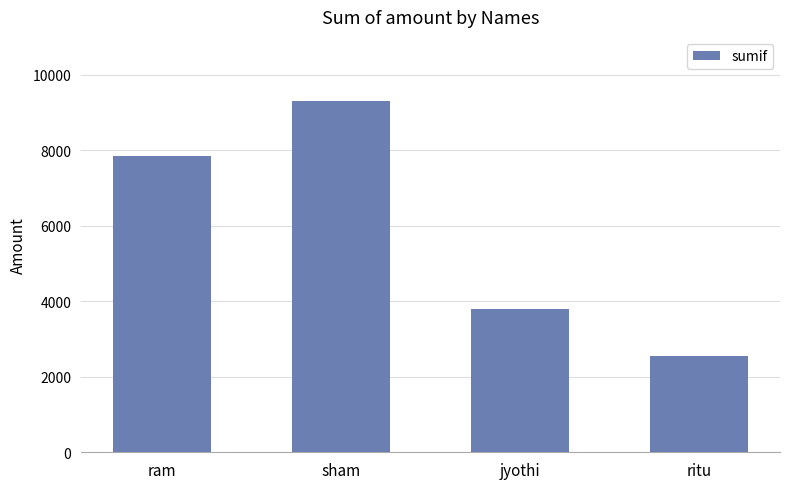

What is the maximum value shown in the chart?

9302